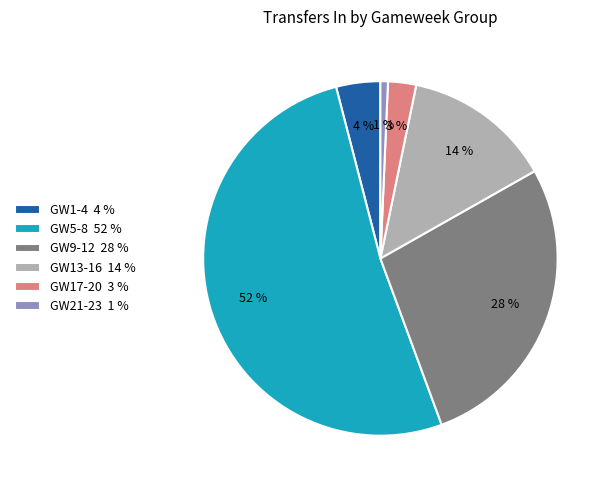

How many slices are in this pie chart?

6